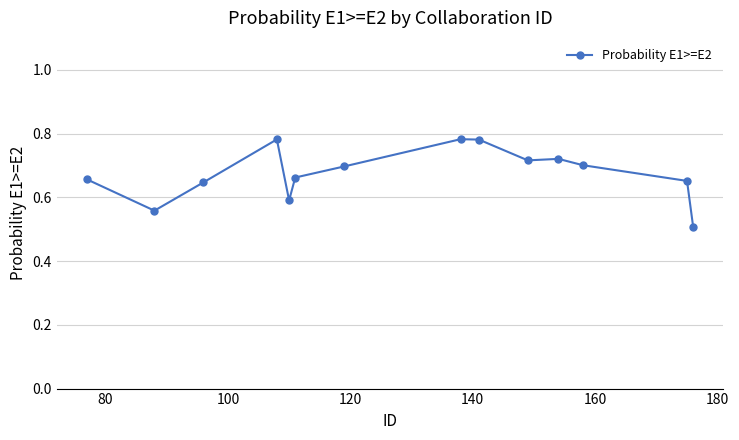

What is the minimum value shown in the chart?

0.5